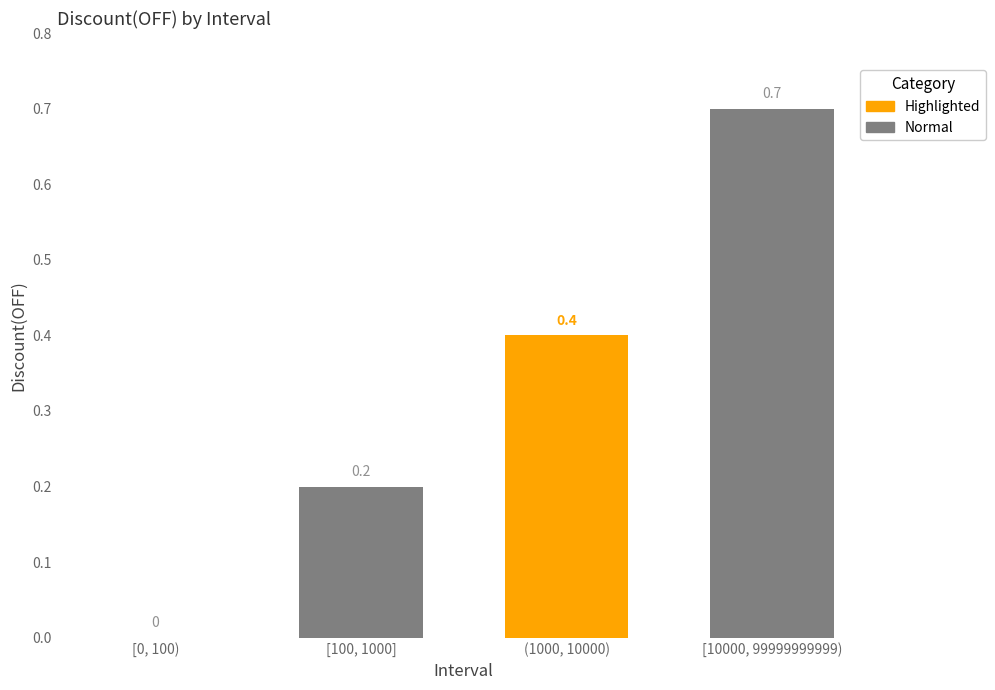

Count the number of data series in this chart.

1